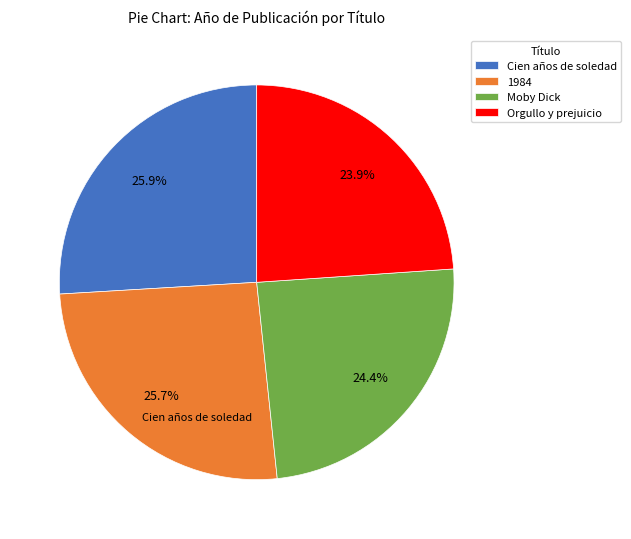

What percentage do 1984 and Orgullo y prejuicio together represent?

49.6%